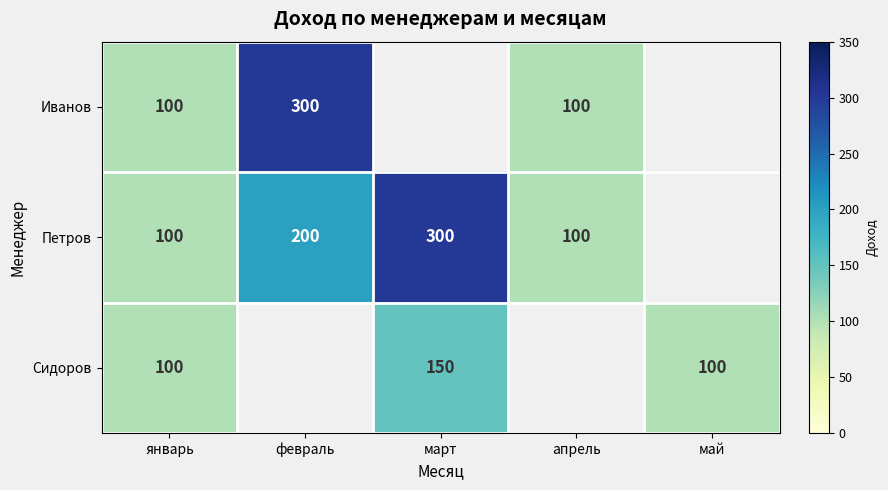

What is the total value across all series at январь?

300